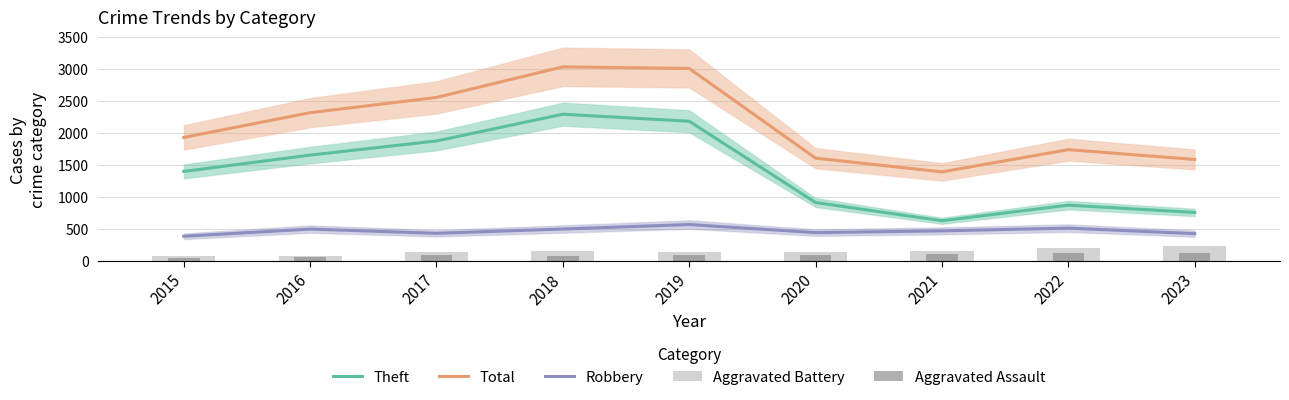

What is the difference between the second highest and minimum values in the Robbery series?

127